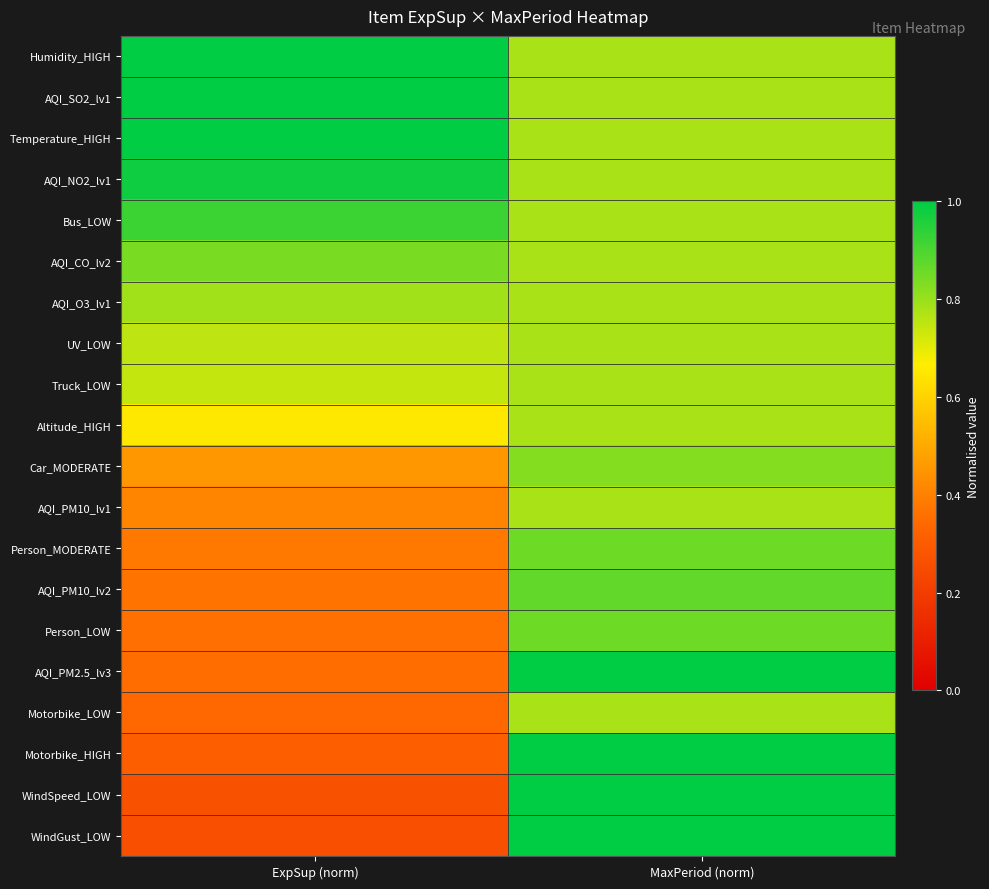

At how many categories does at least one series exceed 0?

2